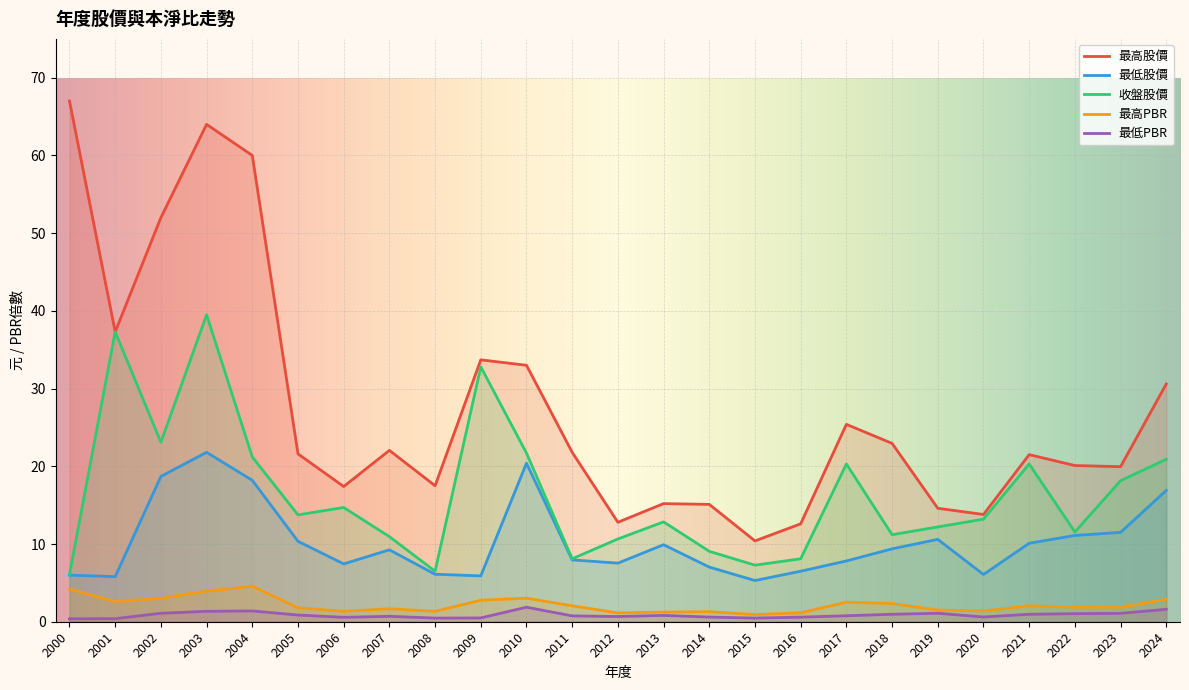

The value of 收盤股價 at 2016 is 8.1. True or false?

True